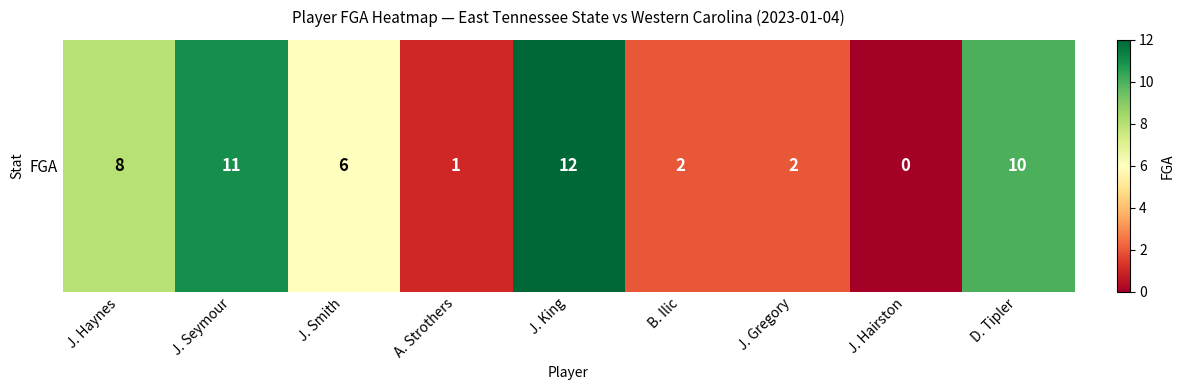

List the labels in order of value, largest first.

J. King, J. Seymour, D. Tipler, J. Haynes, J. Smith, B. Ilic, J. Gregory, A. Strothers, J. Hairston